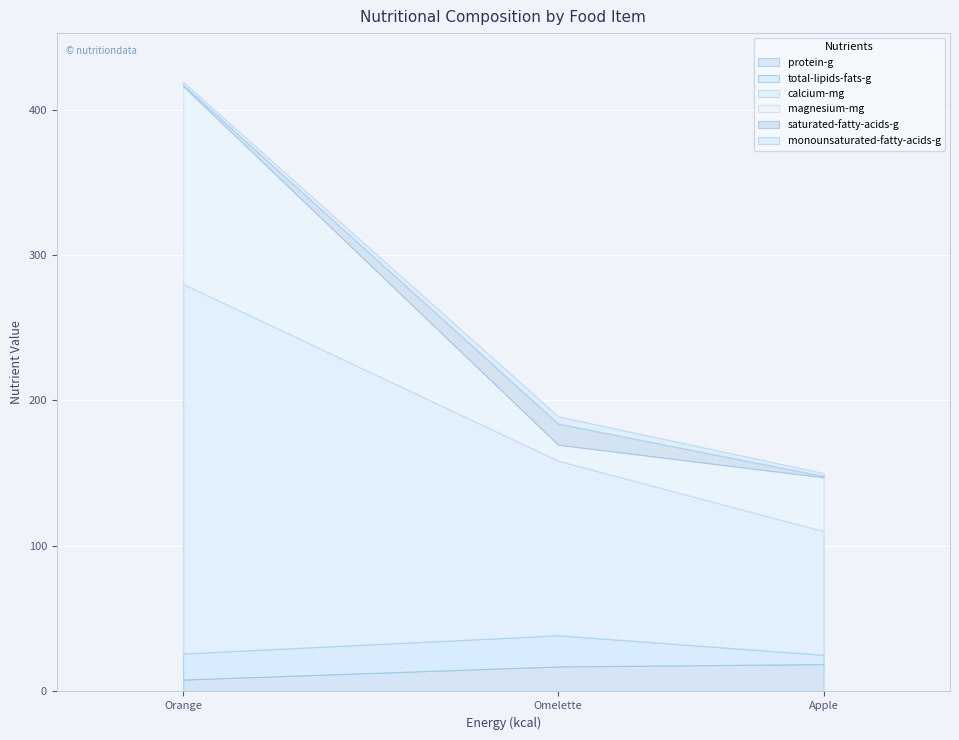

Reading left to right, transcribe all the data shown in this chart.

protein-g: Apple=18.8	Orange=8.2	Omelette=17.2
total-lipids-fats-g: Apple=6.4	Orange=17.9	Omelette=21.4
calcium-mg: Apple=85.0	Orange=254.0	Omelette=120.0
magnesium-mg: Apple=37.0	Orange=136.0	Omelette=11.0
saturated-fatty-acids-g: Apple=0.9	Orange=0.9	Omelette=14.5
monounsaturated-fatty-acids-g: Apple=2.0	Orange=2.0	Omelette=5.0